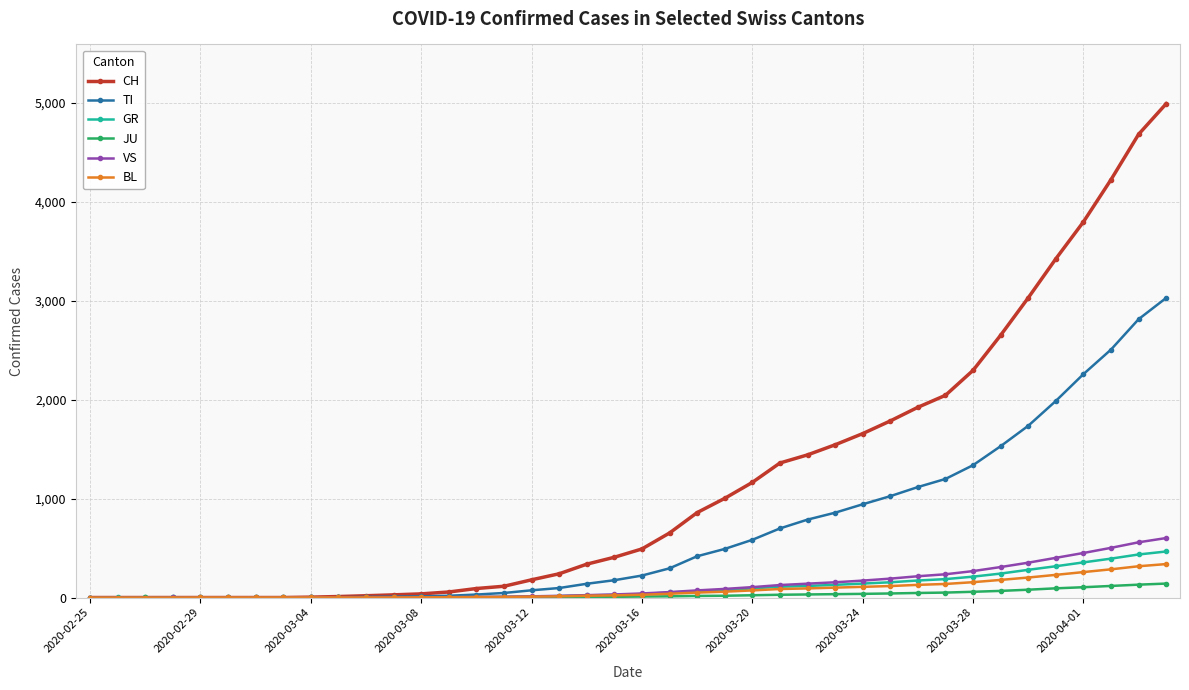

Which series has the largest range (max minus min)?

CH